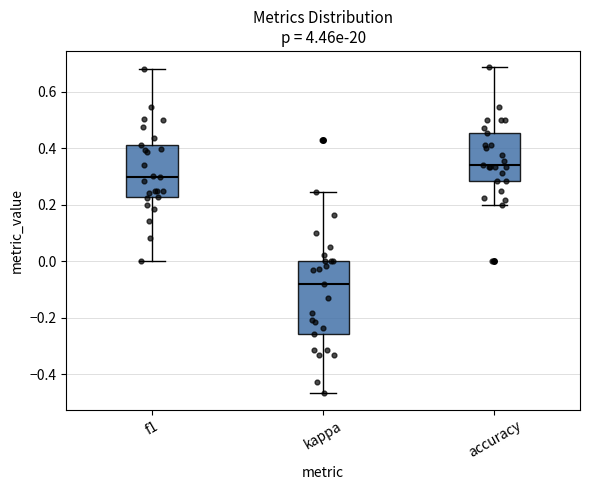

Which box's median line is the highest?

accuracy